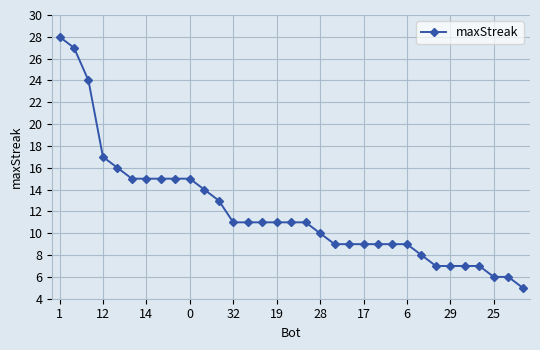

What is the sum of all values?

397